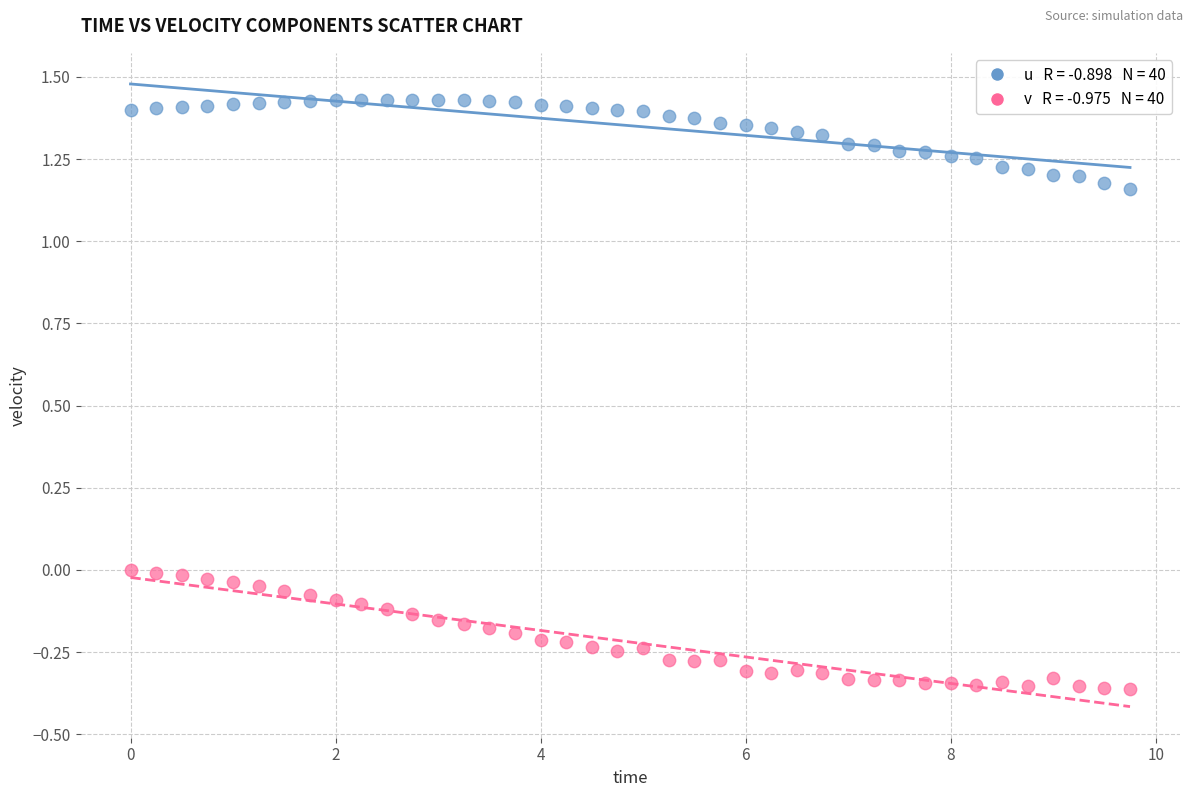

Across all data points, what is the range of X values (max minus min)?

9.8